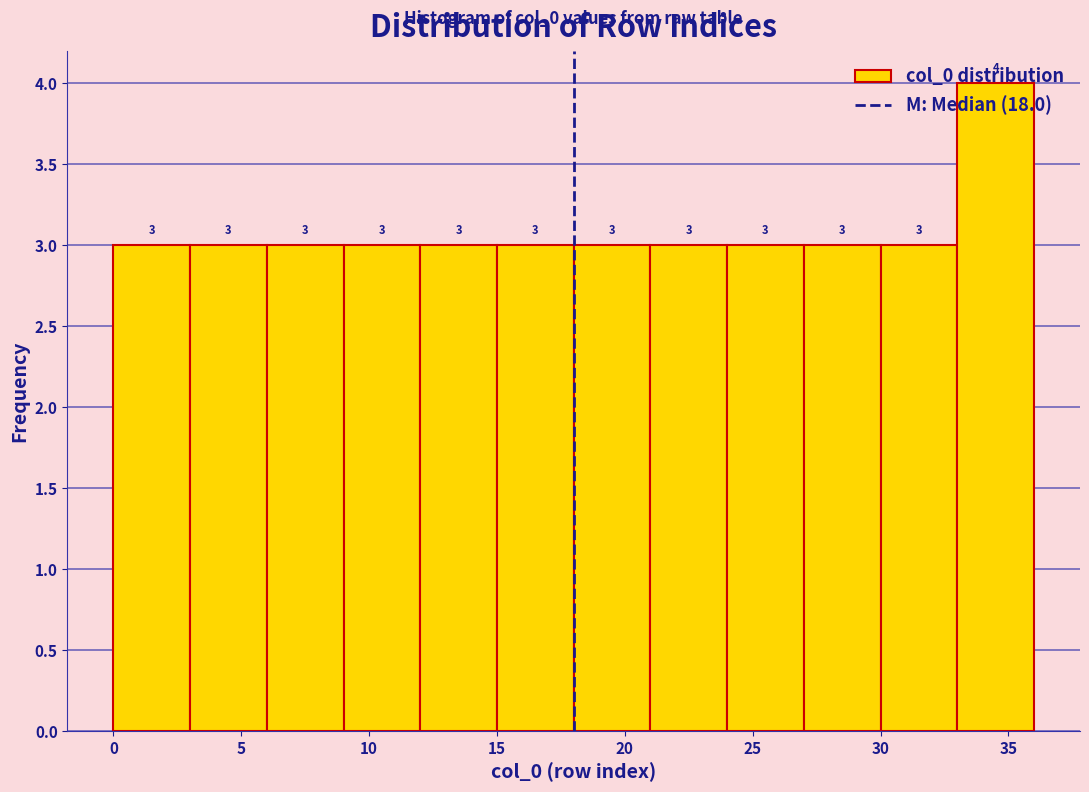

Reading left to right, list every bar in this chart as the range it spans on the x-axis followed by its height.

0 to 3: 3
3 to 6: 3
6 to 9: 3
9 to 12: 3
12 to 15: 3
15 to 18: 3
18 to 21: 3
21 to 24: 3
24 to 27: 3
27 to 30: 3
30 to 33: 3
33 to 36: 4